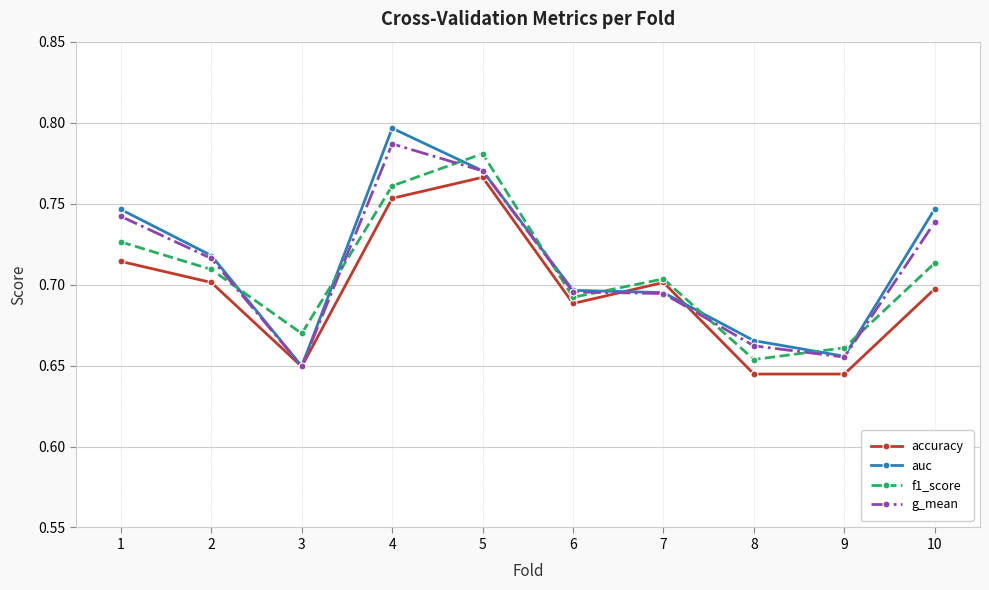

Is it true that auc equals 0.3 at 3?

False